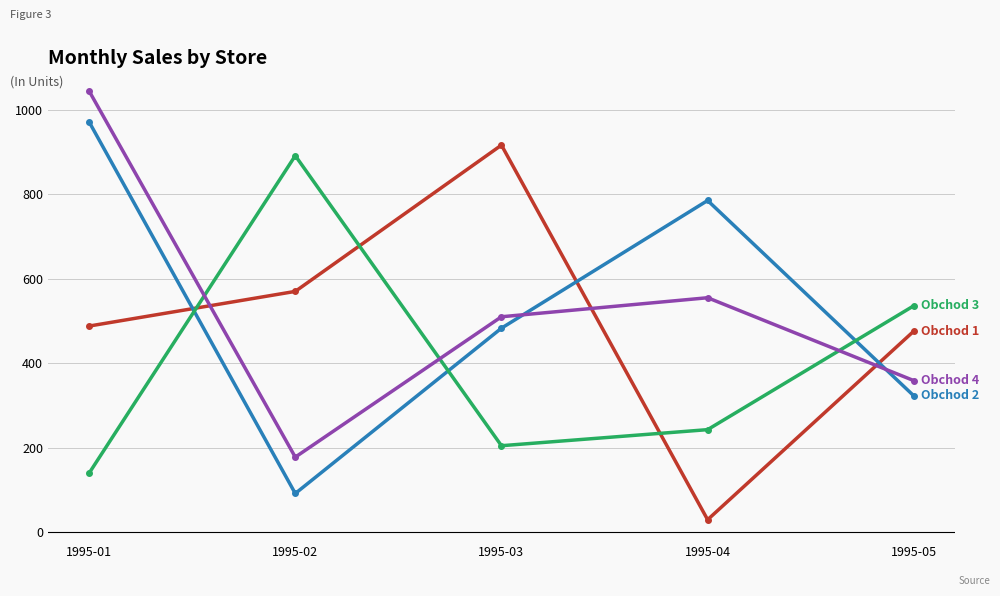

How many categories are shown in the chart?

5